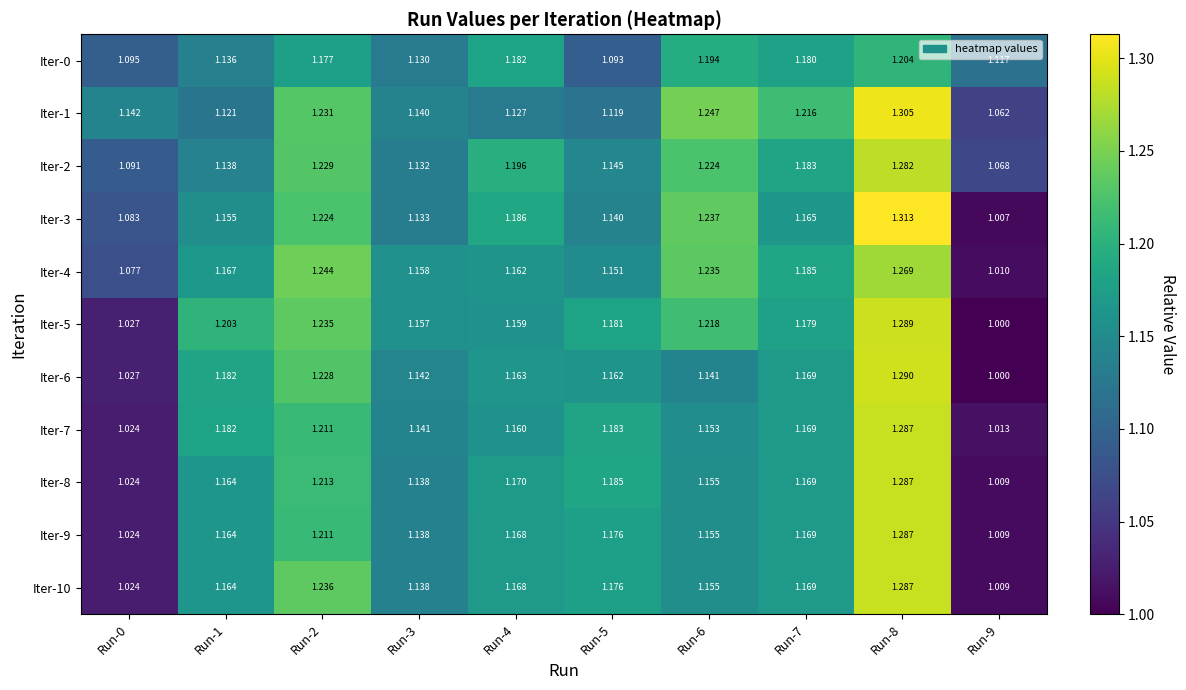

Which series has the largest total across all categories?

Iter-1